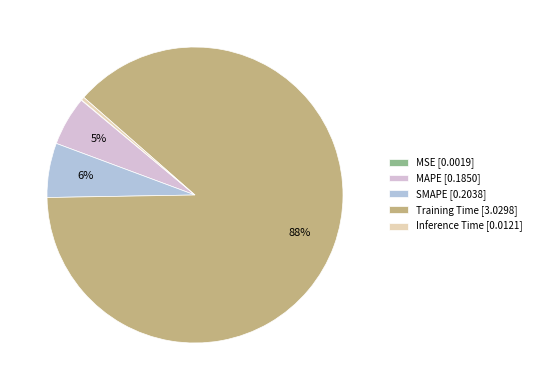

Is there any slice that represents more than half of the pie?

Yes